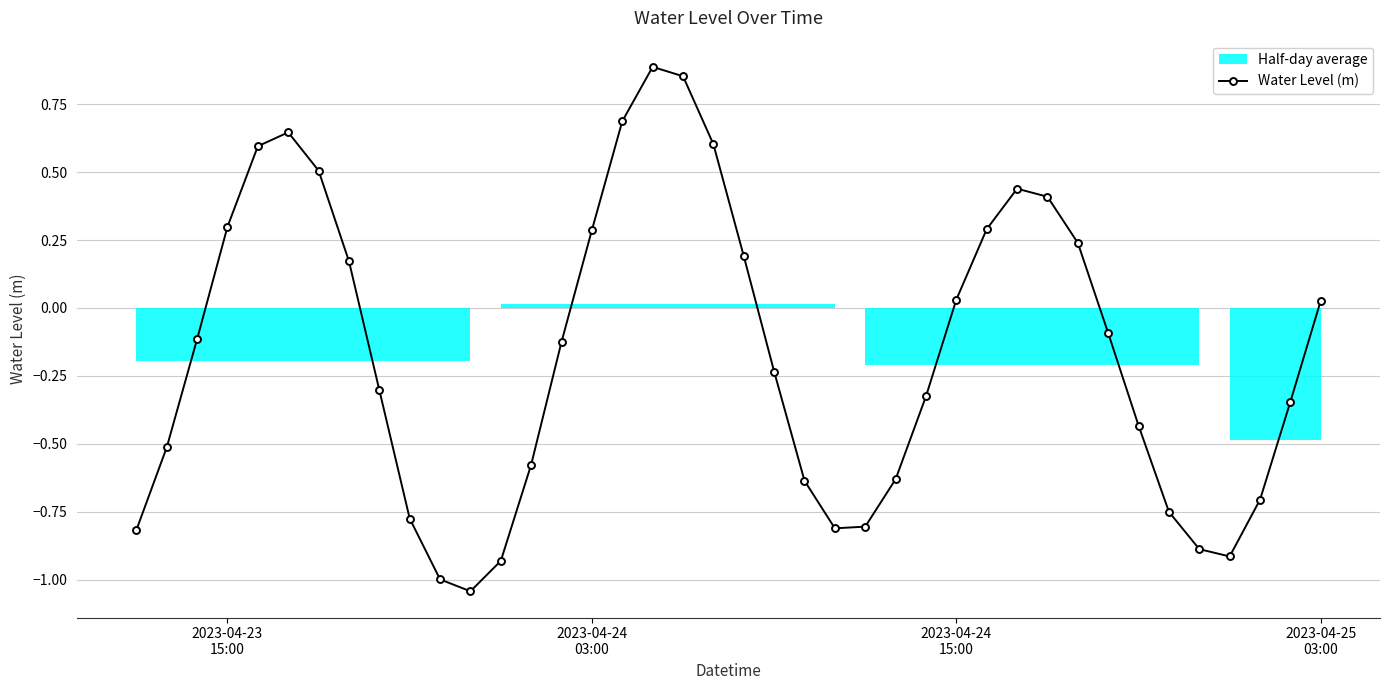

True or false: the data has more than 2 interior local peaks.

True